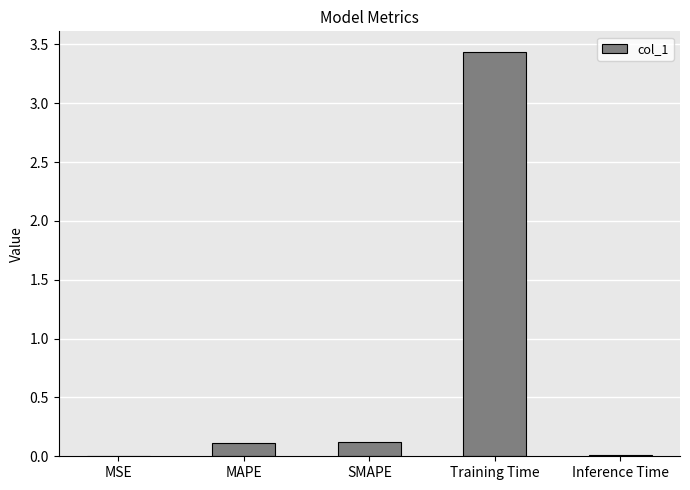

At which category does the chart reach its peak across all series?

Training Time